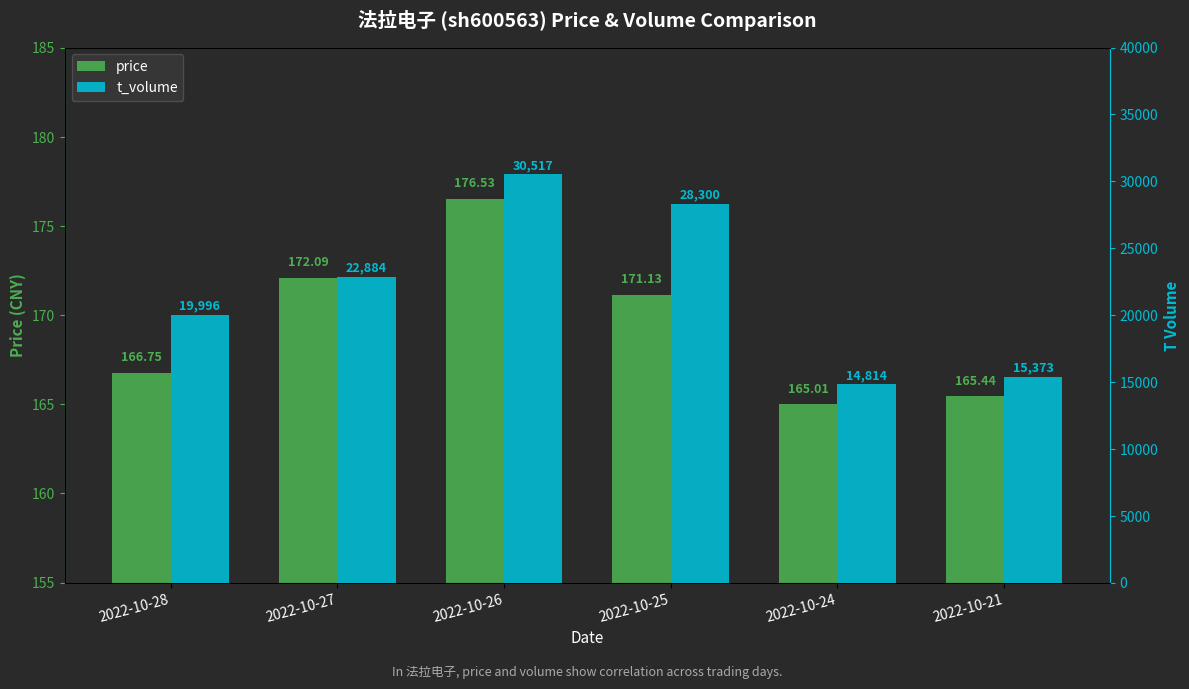

True or false: price has a value of 97.7 at 2022-10-24.

False